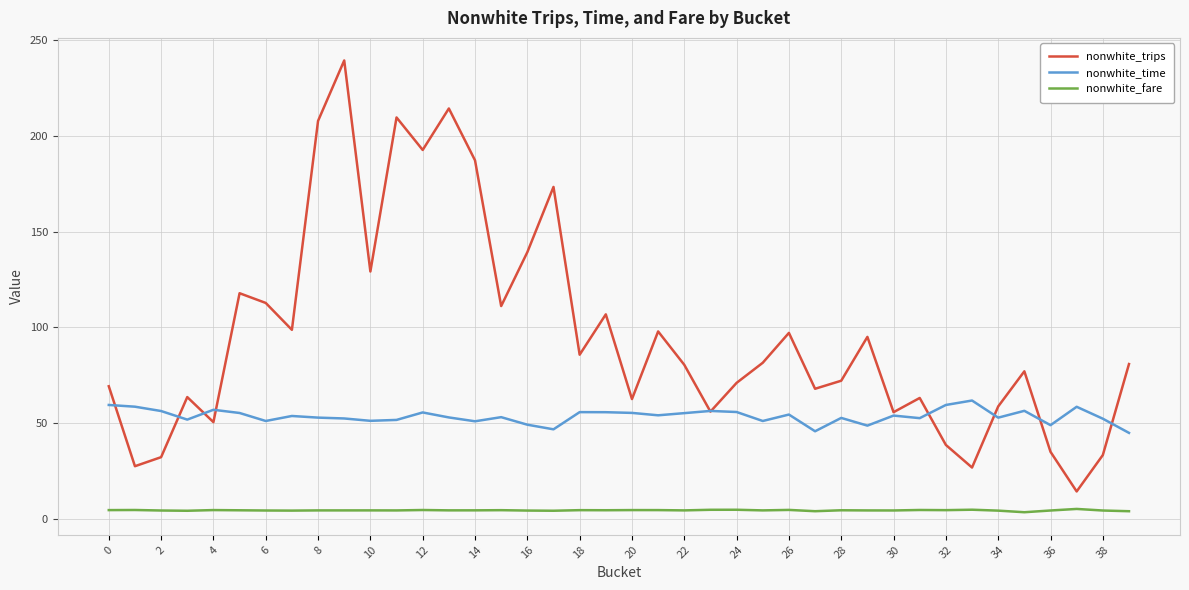

List the series in order of their peak value, lowest first.

nonwhite_fare, nonwhite_time, nonwhite_trips